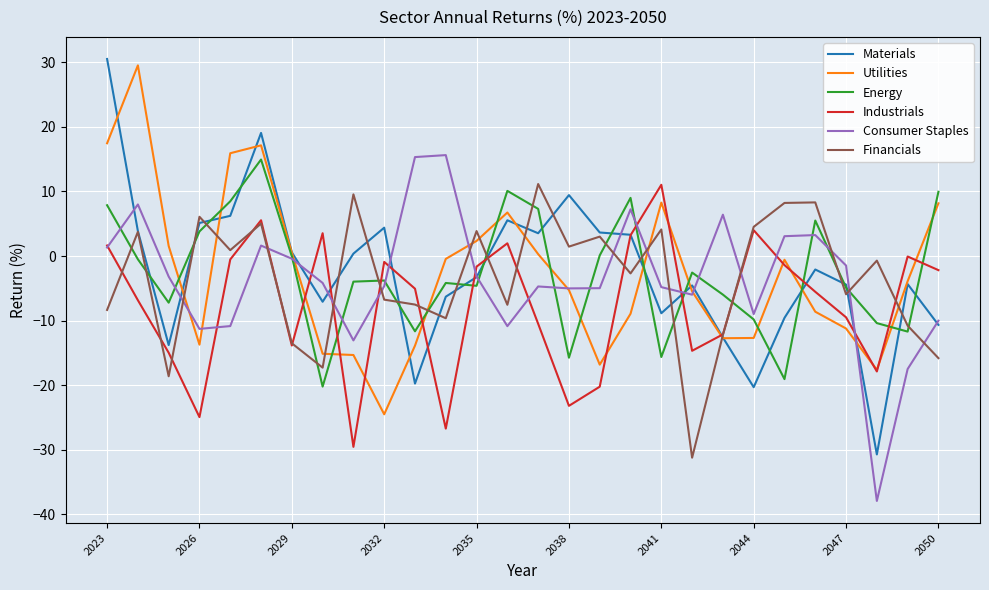

What is the difference between the maximum and minimum values in the Utilities series?

54.1